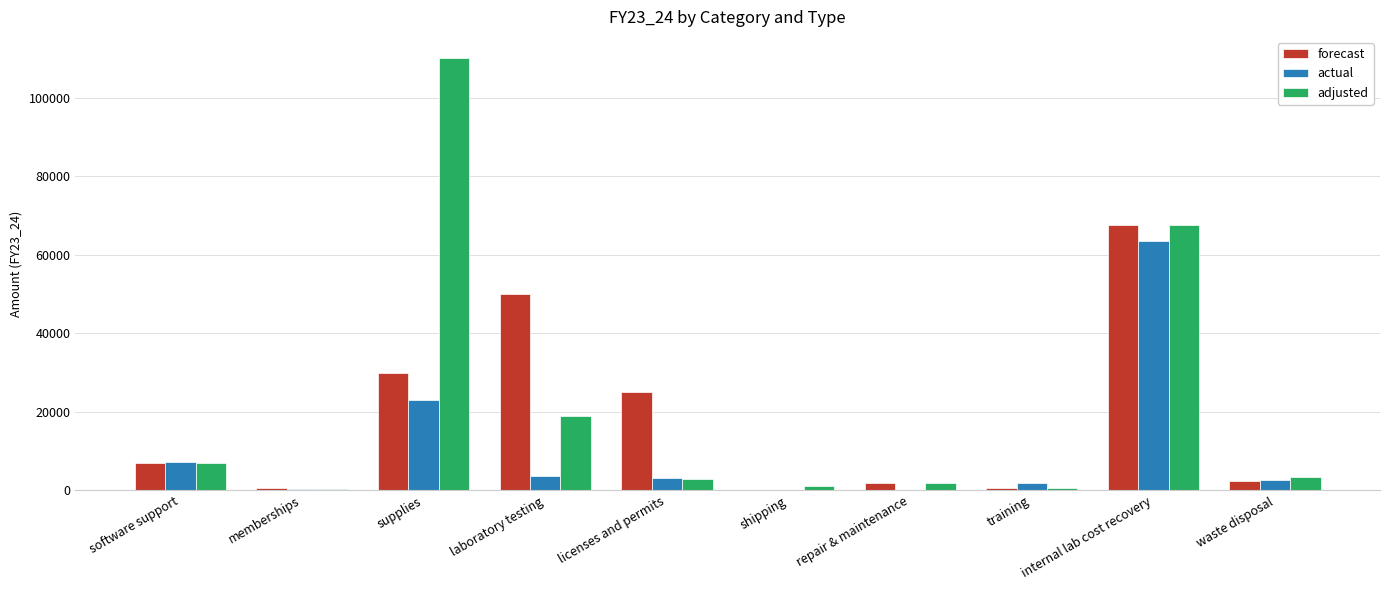

At which label is adjusted closest to 55128?

internal lab cost recovery